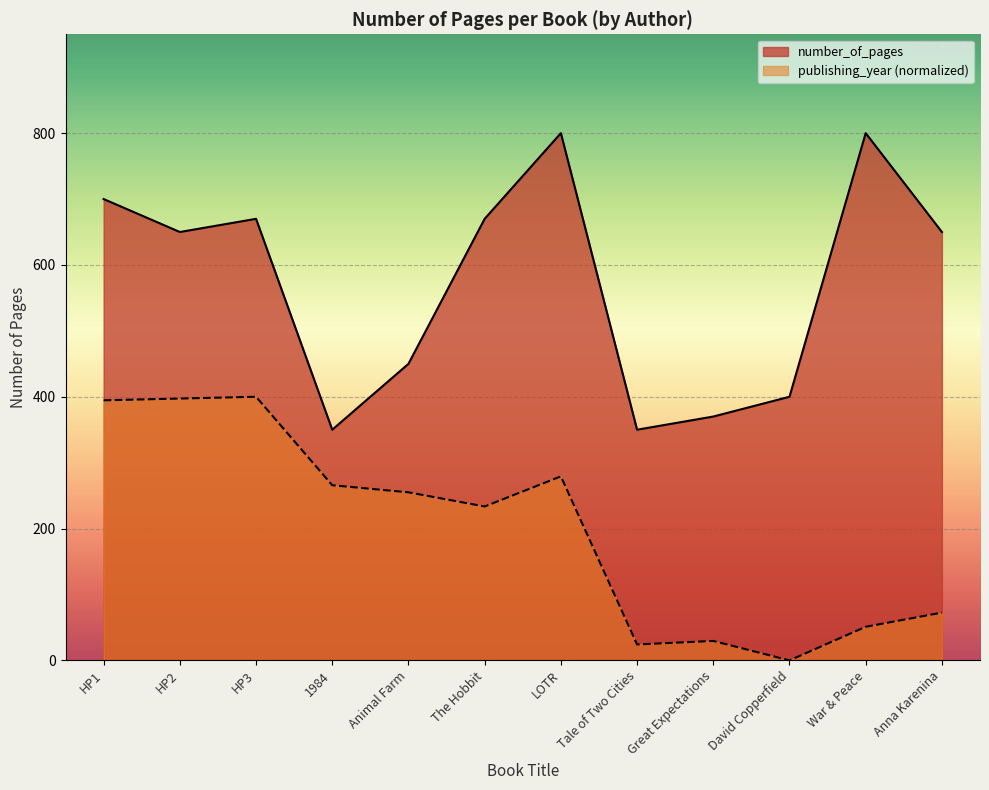

Is it true that the value at The Hobbit is 670?

True